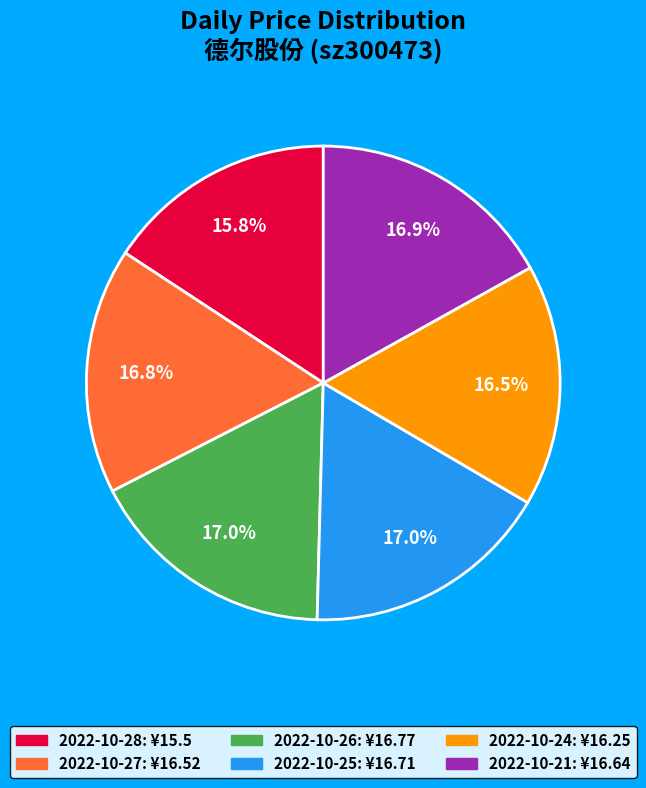

What is the ratio of the value at 2022-10-25 to the value at 2022-10-24?

1.0